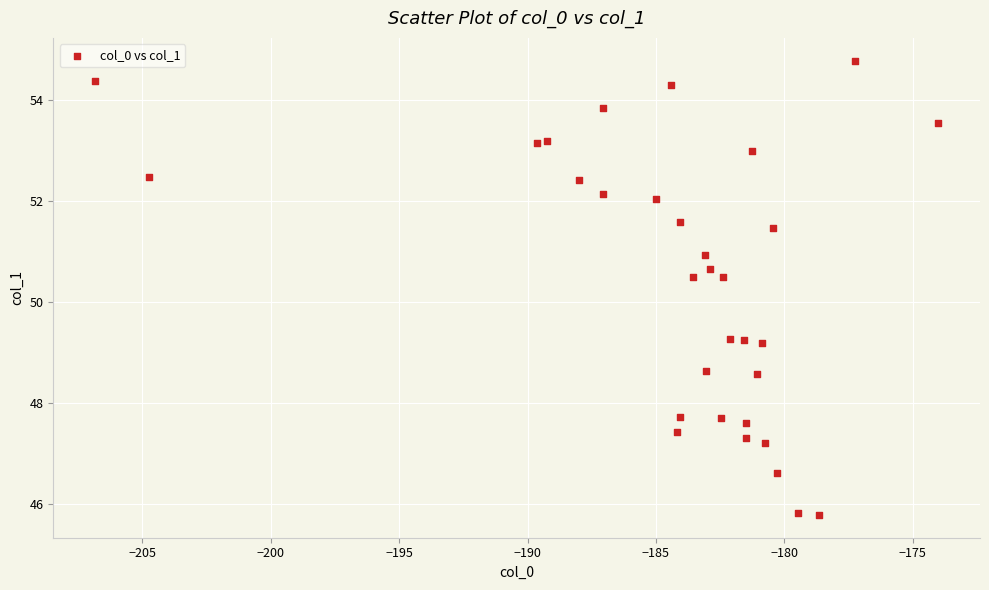

What is the range of X values (max minus min)?

32.8